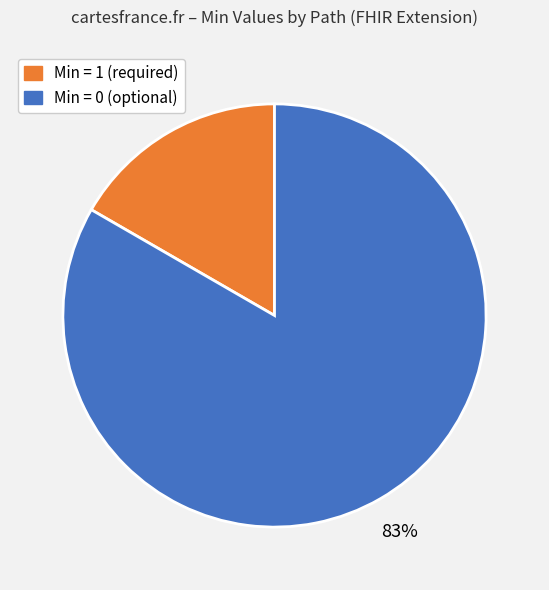

What is the largest slice in the pie chart?

Min = 0 (optional)